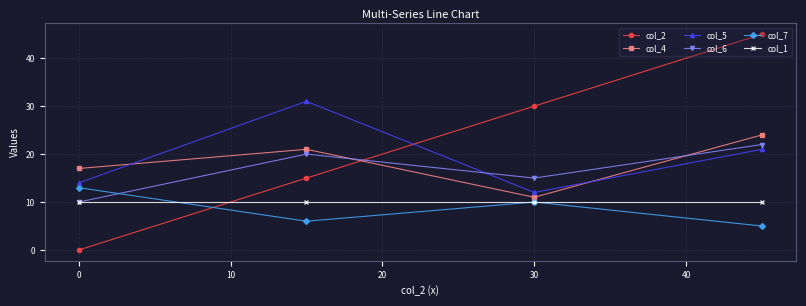

What is the value of the col_7 point at the 1st from the left?

13